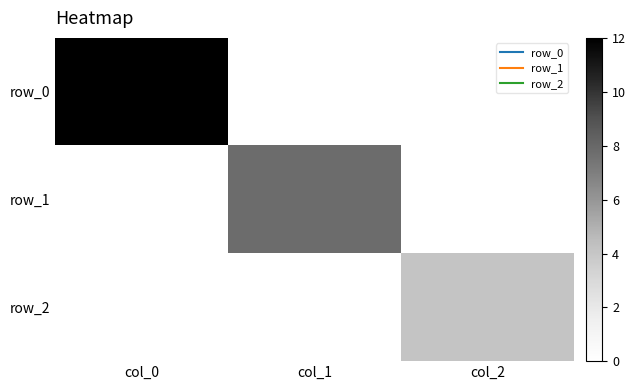

Count the number of categories in the chart.

3